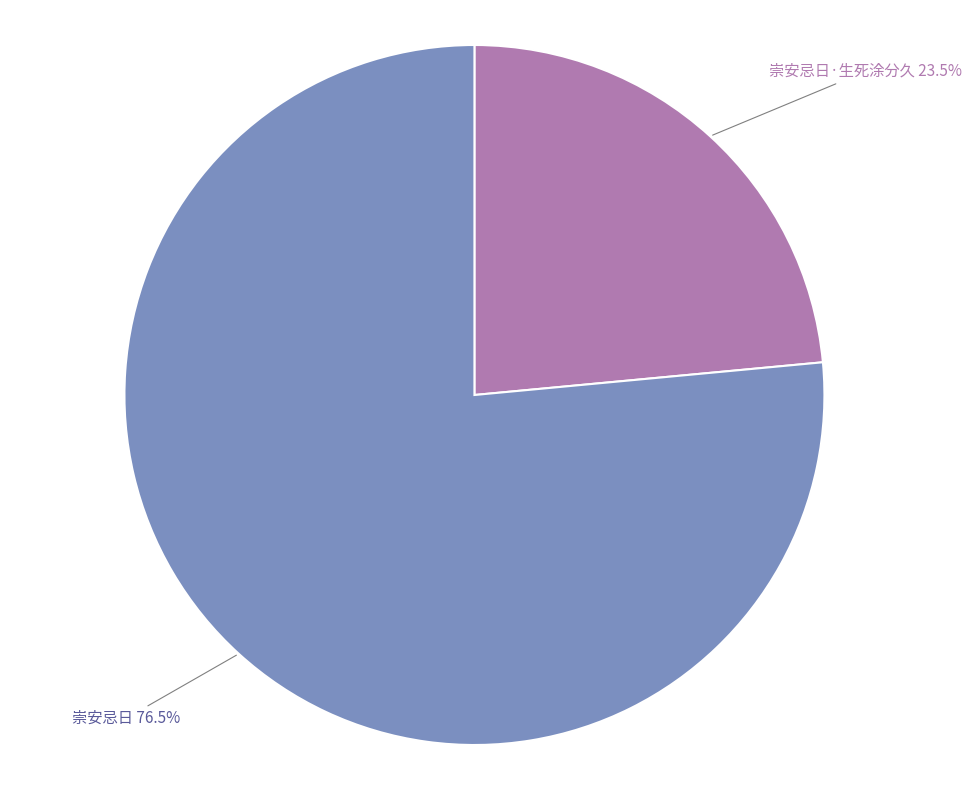

How many slices are in this pie chart?

2